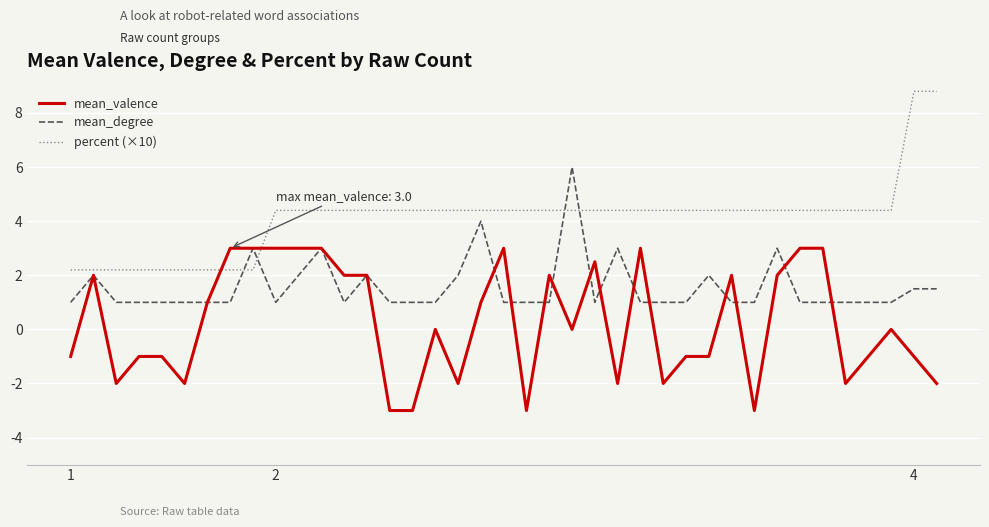

What is the minimum value shown in the chart?

-3.0